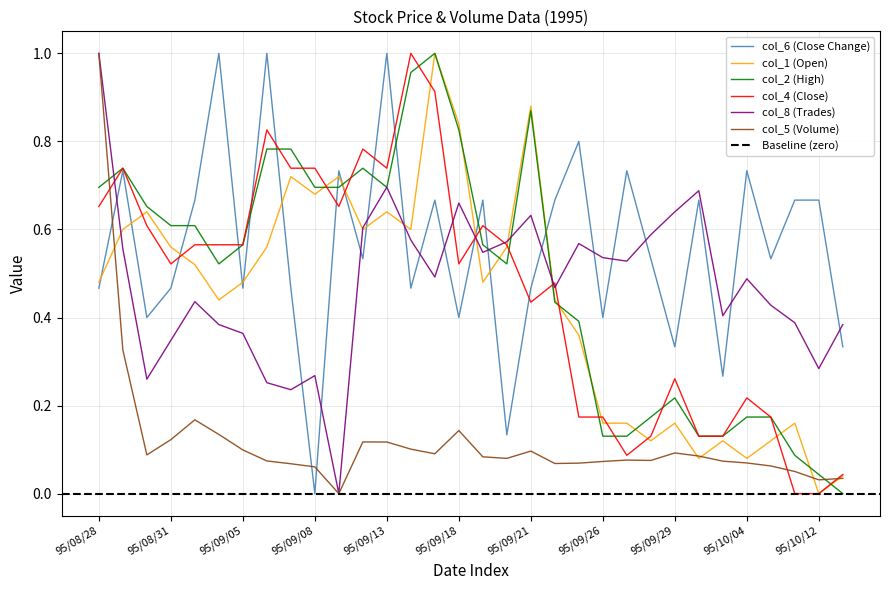

At which label does col_8 (Trades) reach its peak?

95/08/28